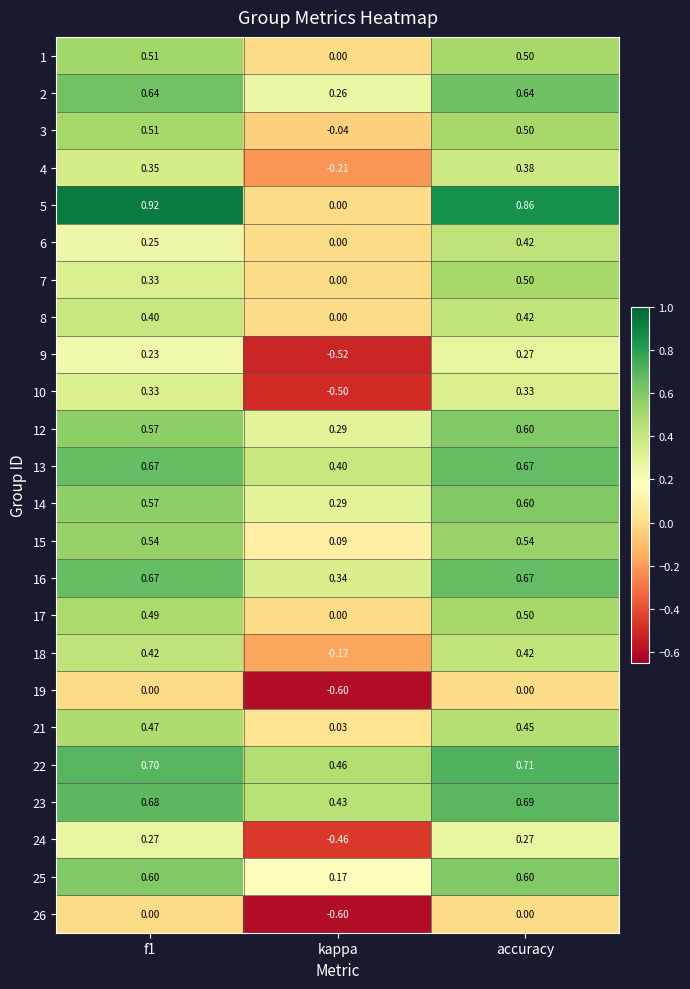

At which category does the chart reach its minimum across all series?

kappa